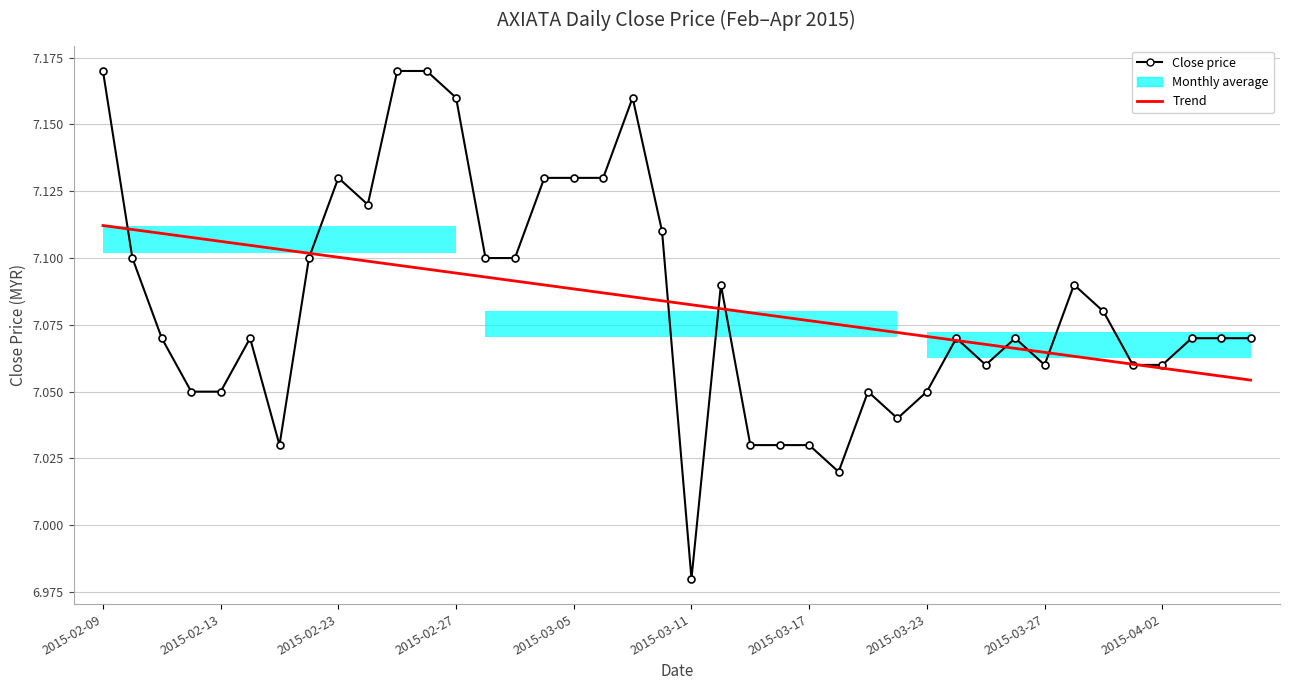

In Close price, how many points are higher than both neighbors (excluding endpoints)?

8